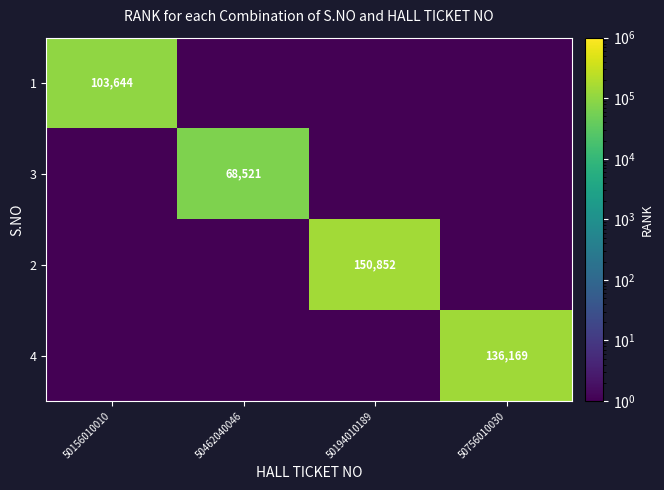

At which category is the sum across all series the highest?

50194010189